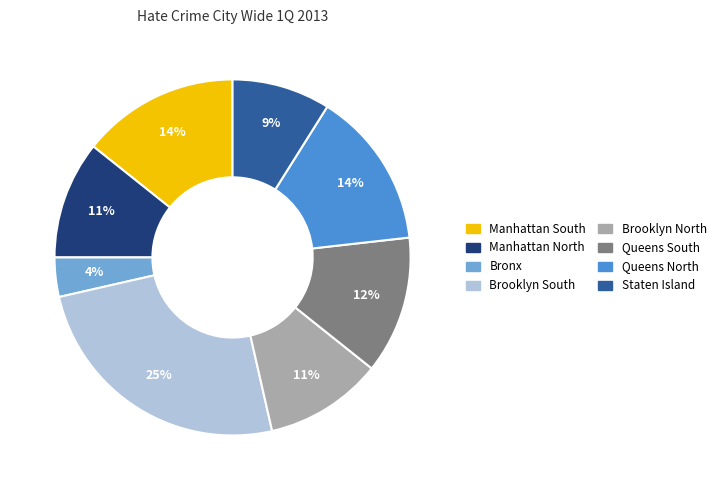

Is it true that Queens North is 1% of the pie?

False